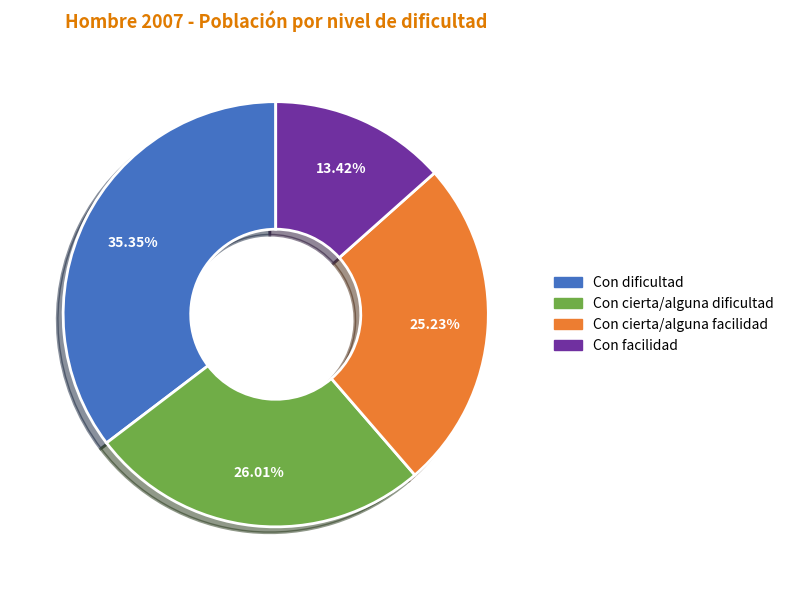

To the nearest percent, what is the combined percentage of Con dificultad and Con facilidad?

49%